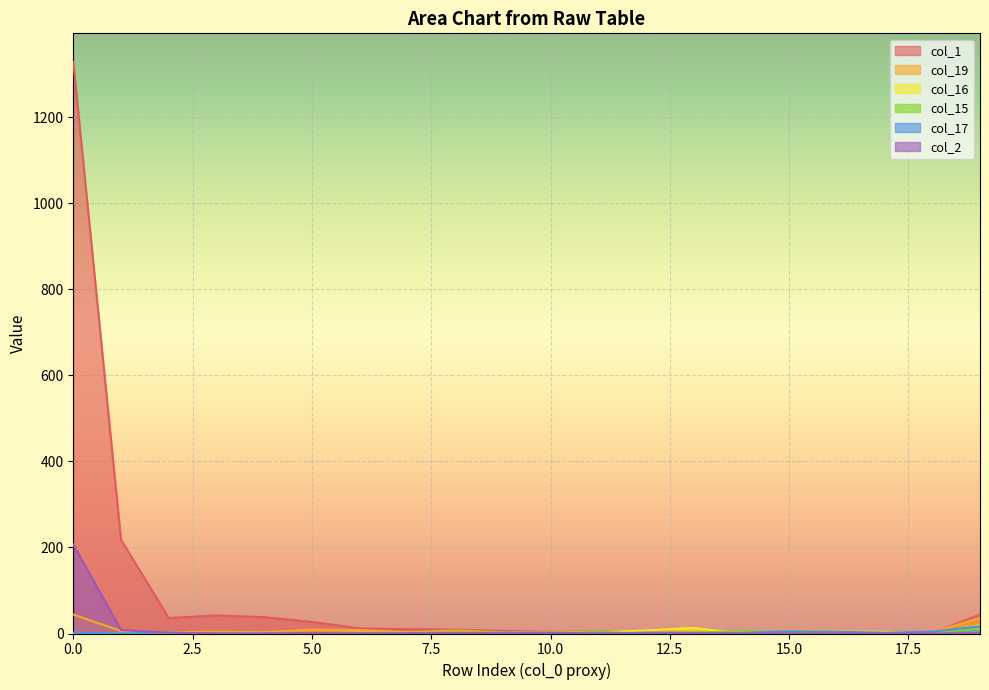

What is the sum of all col_19 values?

160